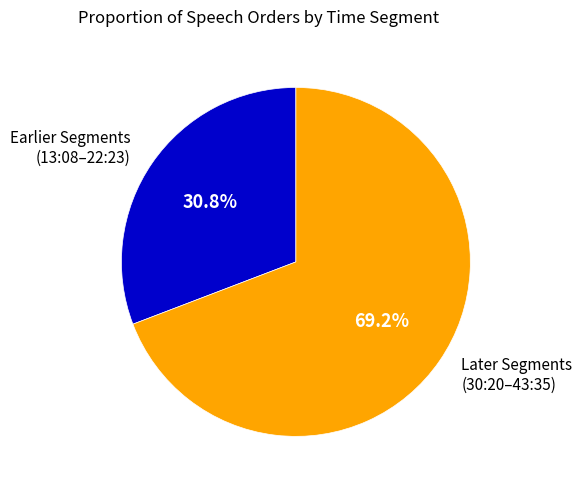

Rank the categories by value from highest to lowest.

Later Segments (30:20–43:35), Earlier Segments (13:08–22:23)